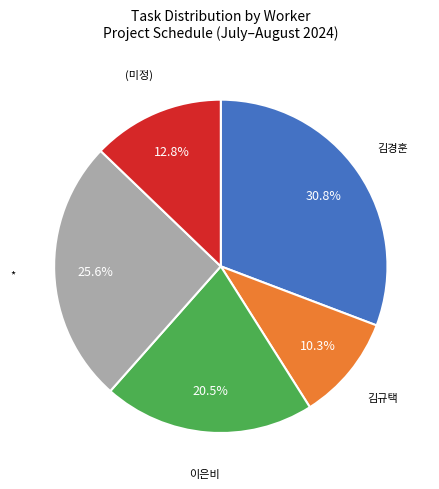

How many slices are in this pie chart?

5